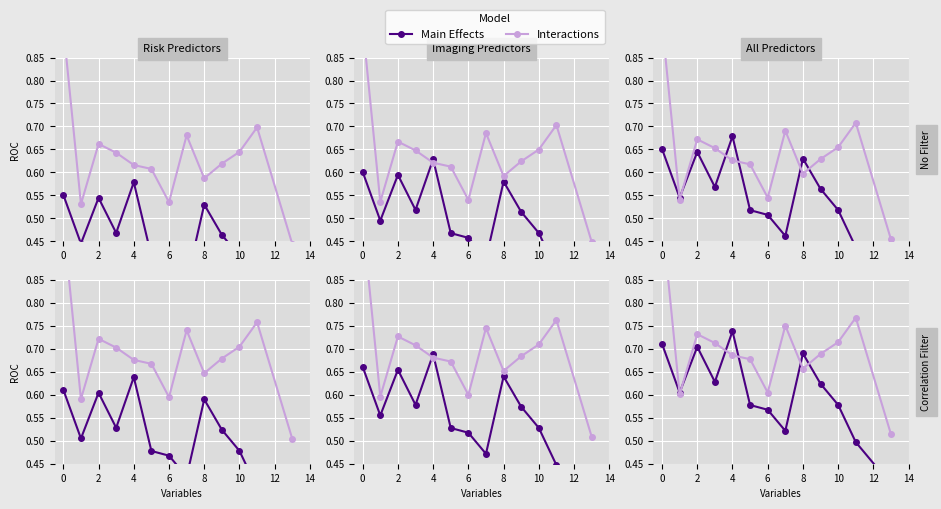

What is the value of the Interactions point at the 3rd from the left?

0.7